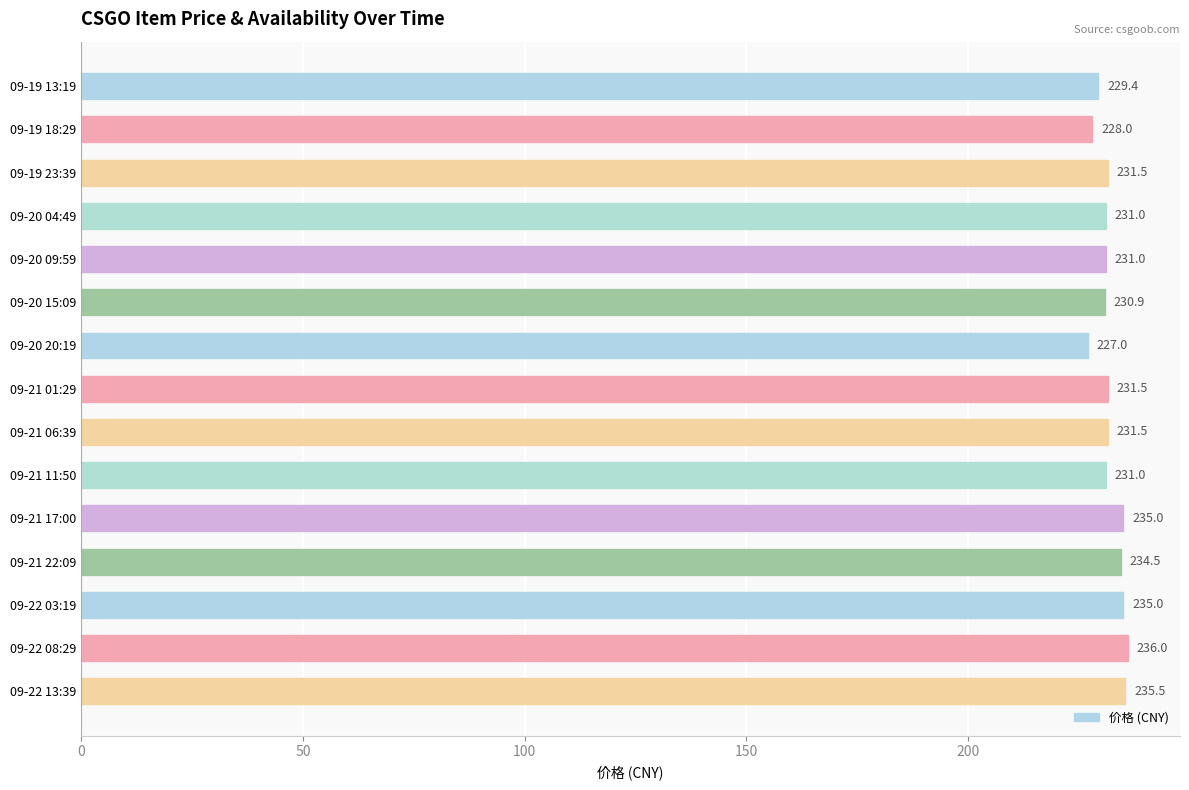

What is the maximum value shown in the chart?

236.0